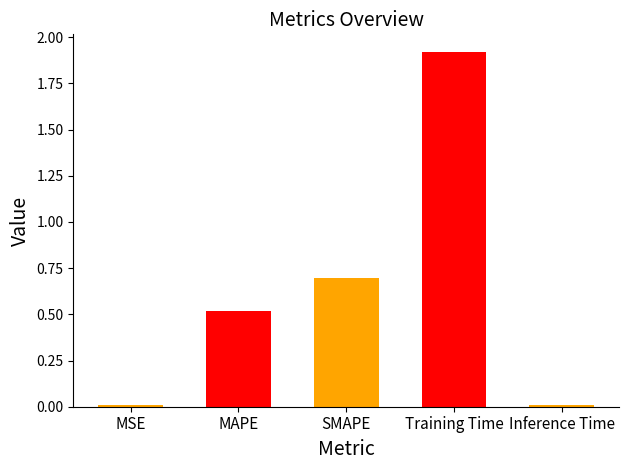

Between MAPE and SMAPE, which is larger?

SMAPE